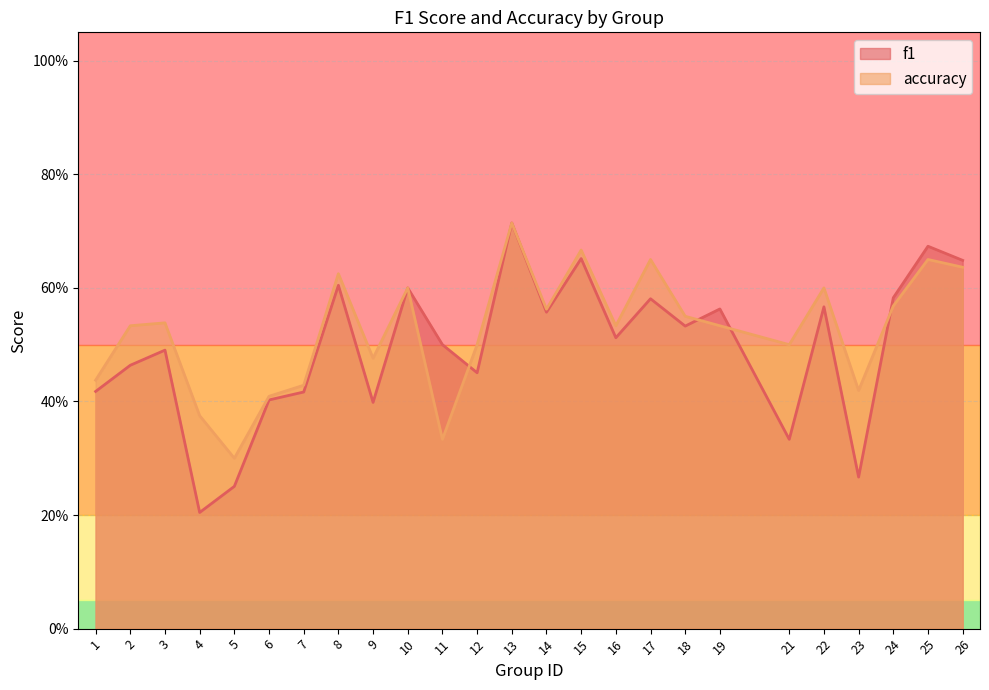

What is the value of the accuracy point at the 11th from the left?

0.3